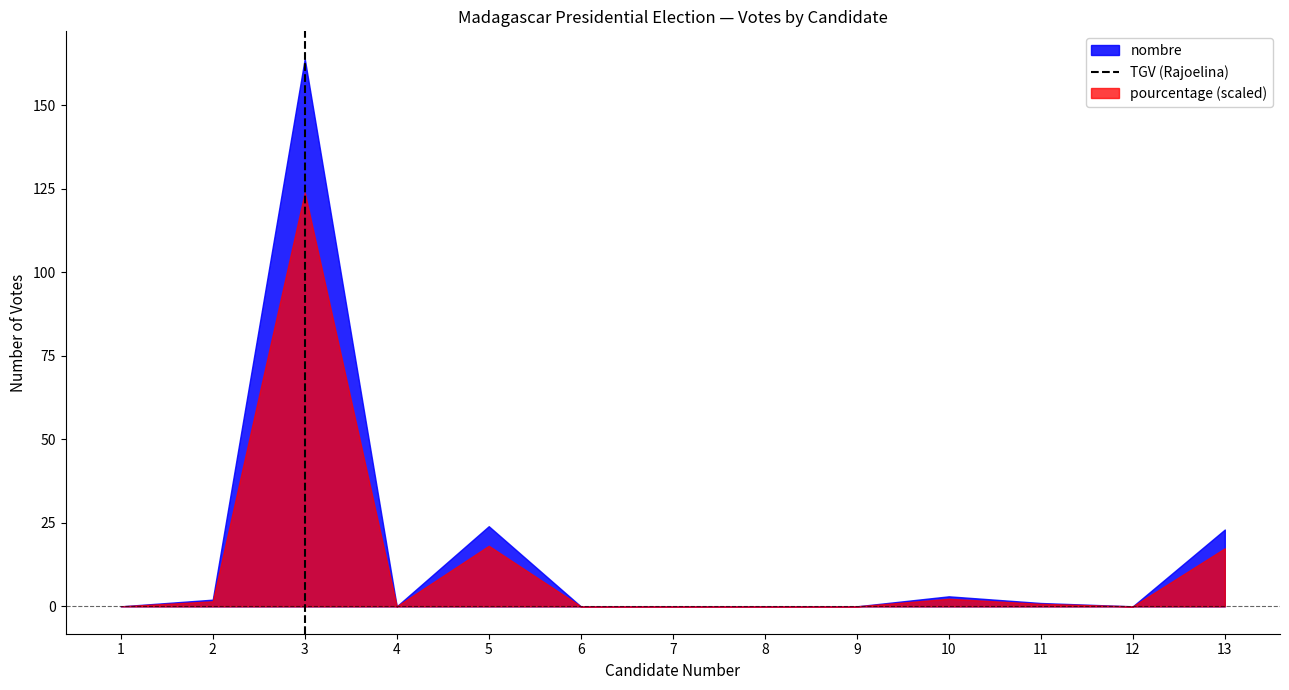

The nombre series shows 3.0 at 10. True or false?

True